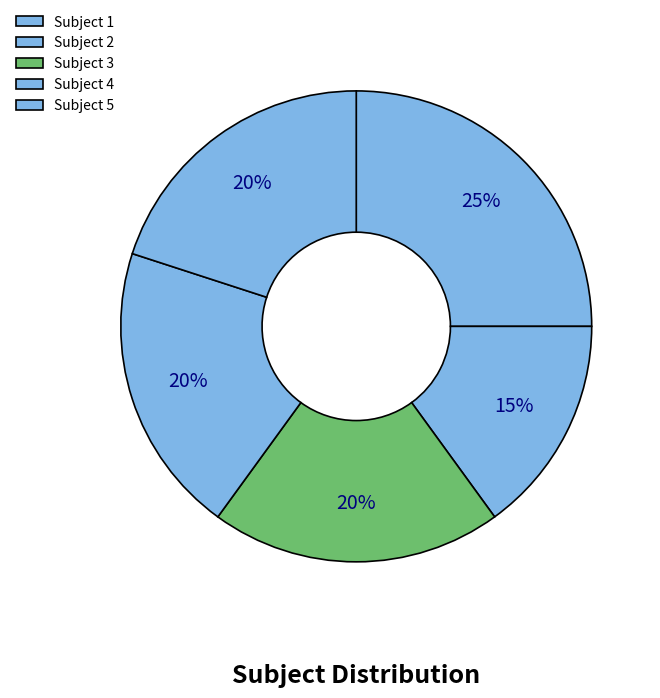

To the nearest percent, what is the combined percentage of Subject 5 and Subject 1?

45%